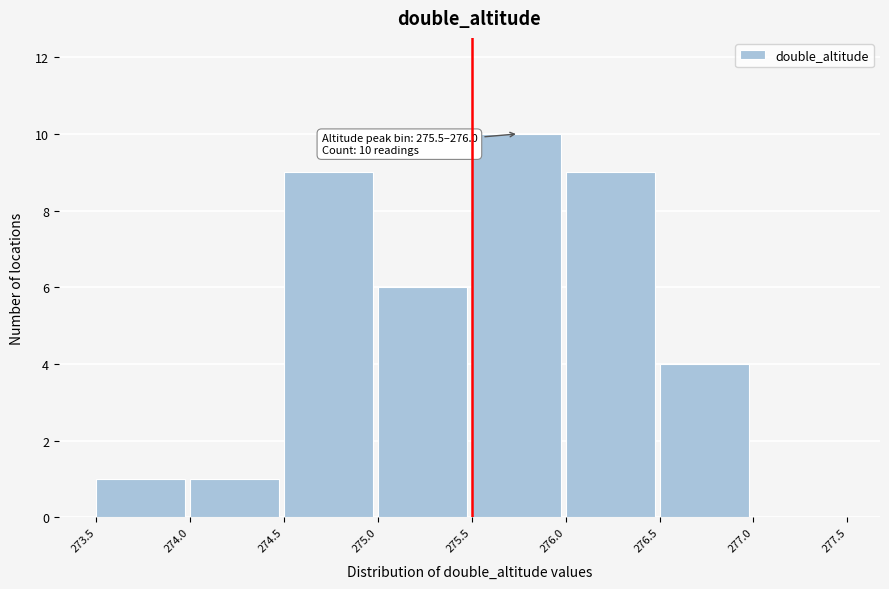

Which range on the x-axis has the tallest bar?

275.5 to 276.0